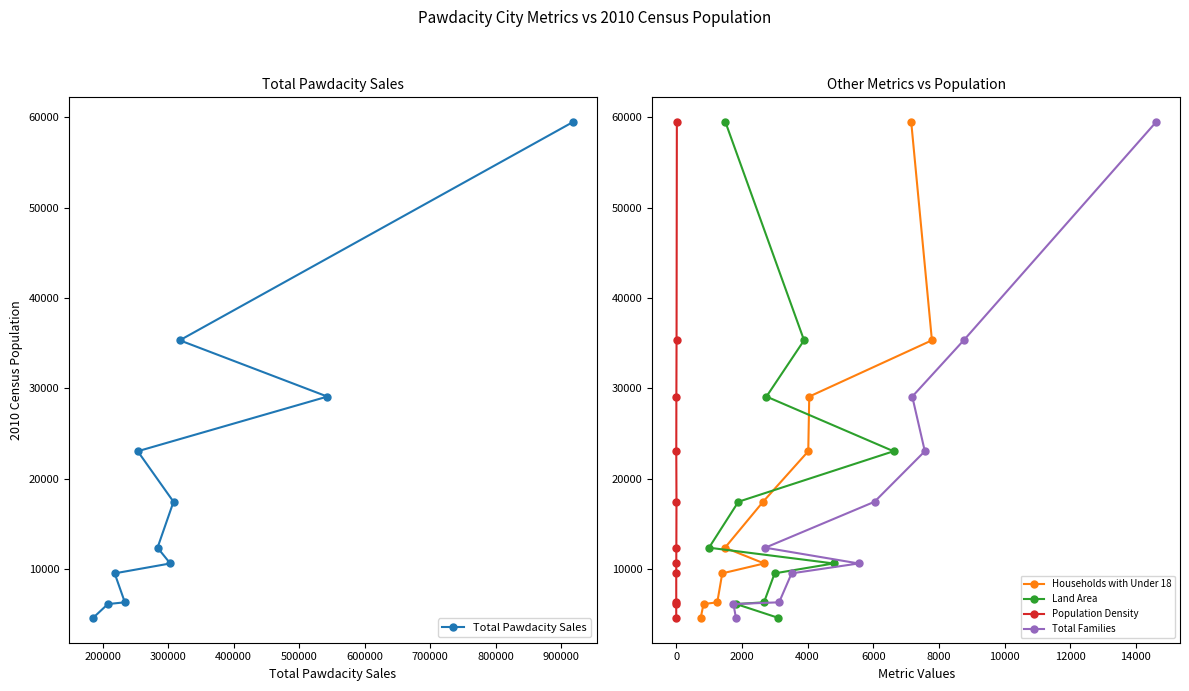

True or false: Households with Under 18 and Total Pawdacity Sales intersect in this chart.

False